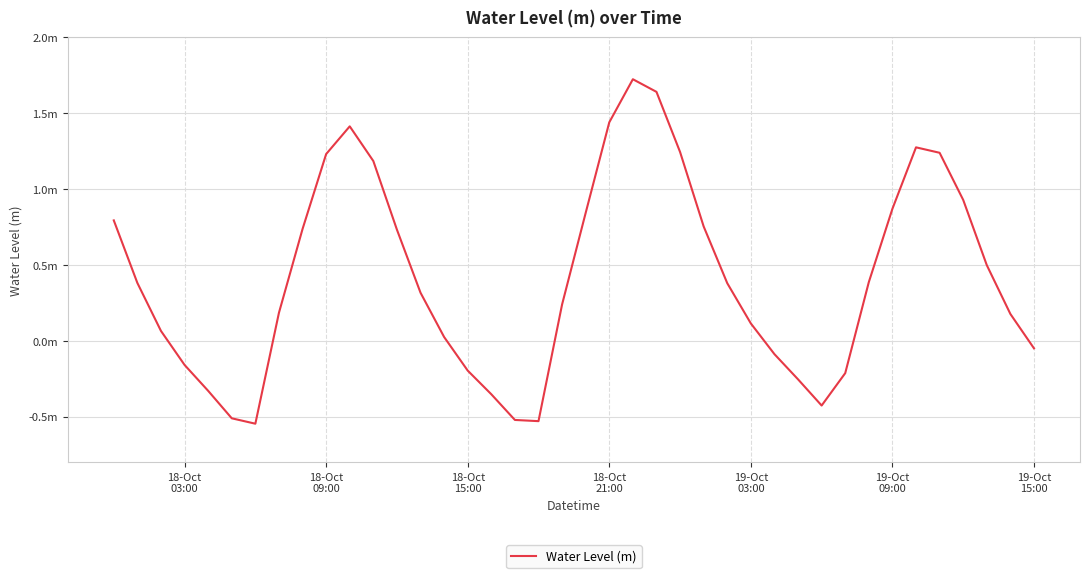

Reading left to right, extract all data points from this chart.

0.8	0.4	0.1	-0.2	-0.3	-0.5	-0.5	0.2	0.7	1.2	1.4	1.2	0.7	0.3	0.0	-0.2	-0.4	-0.5	-0.5	0.2	0.8	1.4	1.7	1.6	1.2	0.8	0.4	0.1	-0.1	-0.3	-0.4	-0.2	0.4	0.9	1.3	1.2	0.9	0.5	0.2	-0.0